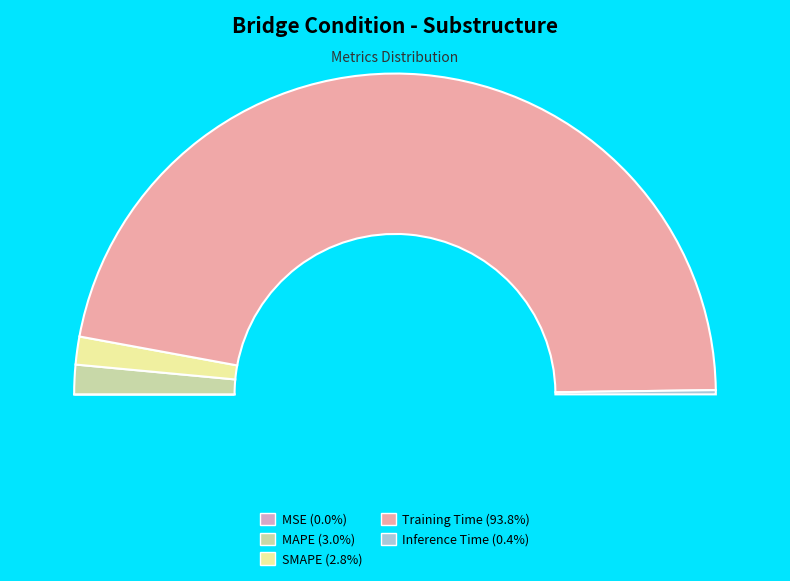

Which has a higher value, SMAPE or Training Time?

Training Time